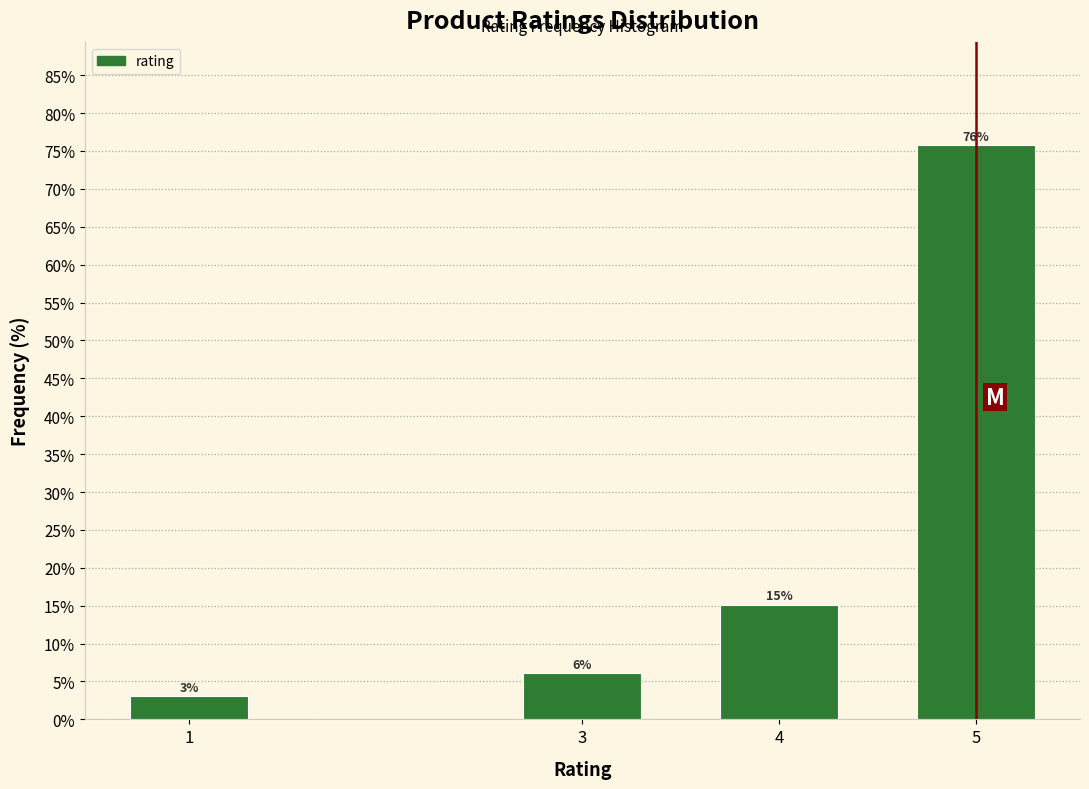

Which category has the highest value across all series?

5